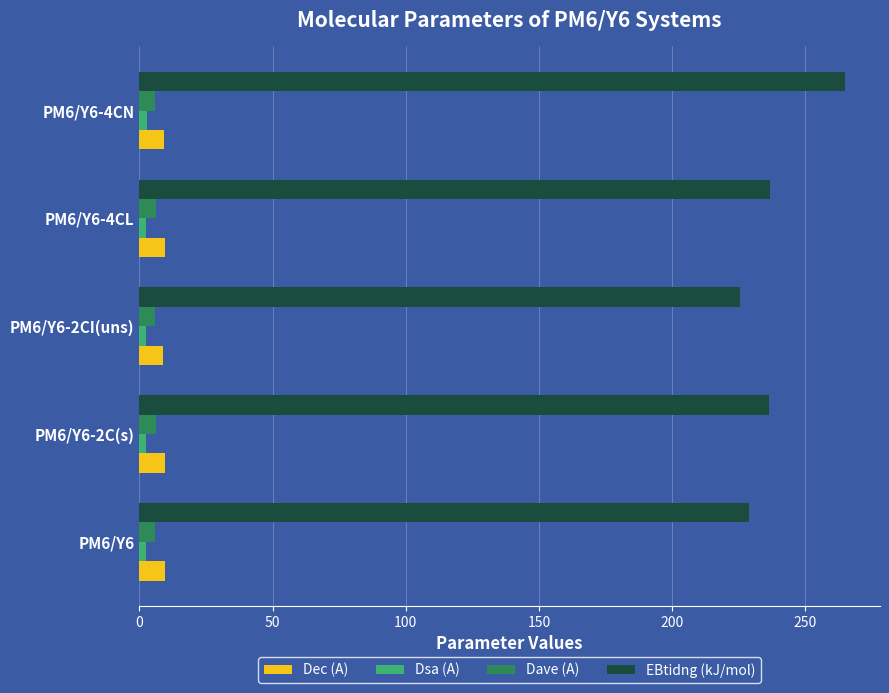

Count the Dave (A) values in the range 5 to 6.

2